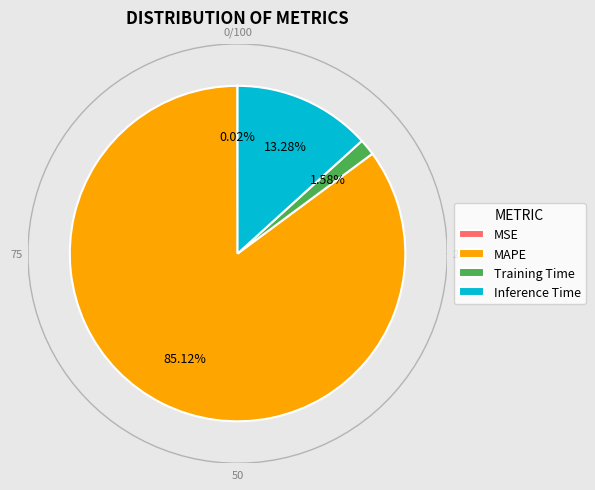

To the nearest percent, what is the difference between the largest and smallest slice percentages?

85%